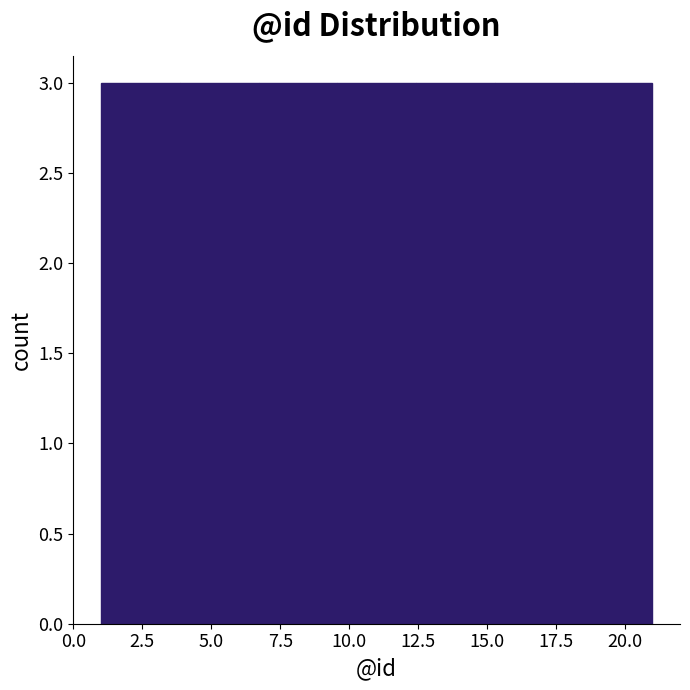

Reading left to right, list every bar in this chart as the range it spans on the x-axis followed by its height. Neither the bar edges nor the heights are printed on the chart, so give them approximately, as read against the axes.

1.0 to 4.0: 3
4.0 to 6.5: 3
6.5 to 9.5: 3
9.5 to 12.5: 3
12.5 to 15.5: 3
15.5 to 18.0: 3
18.0 to 21.0: 3